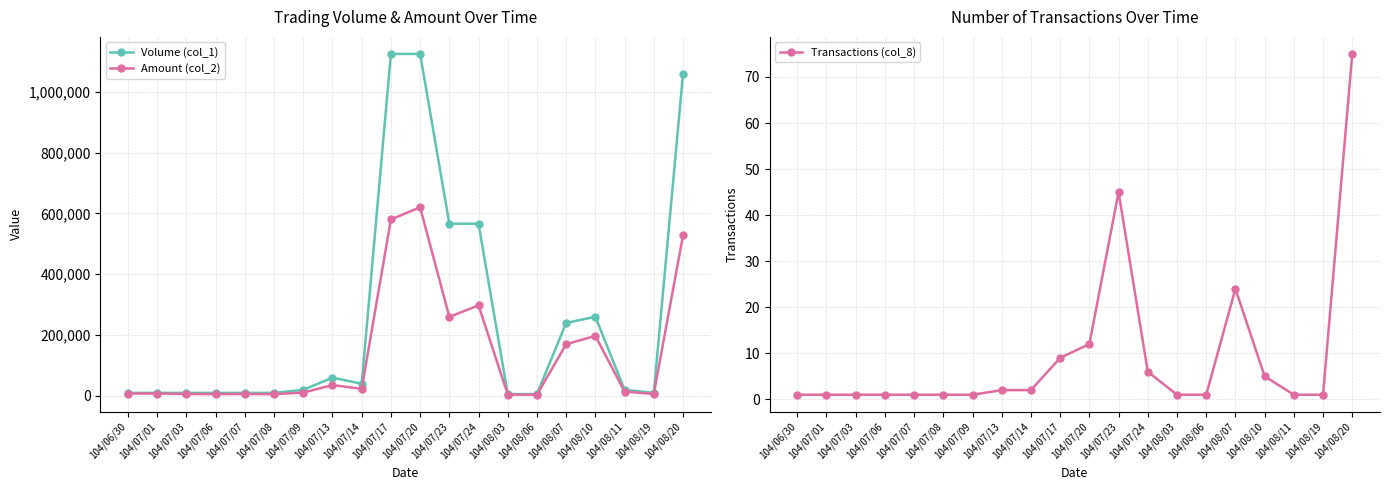

List the series in order of their overall mean, lowest first.

Transactions (col_8), Amount (col_2), Volume (col_1)